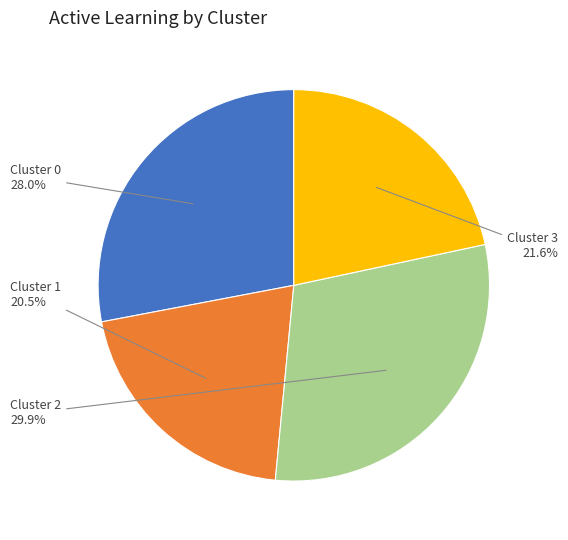

Does any single category account for the majority?

No